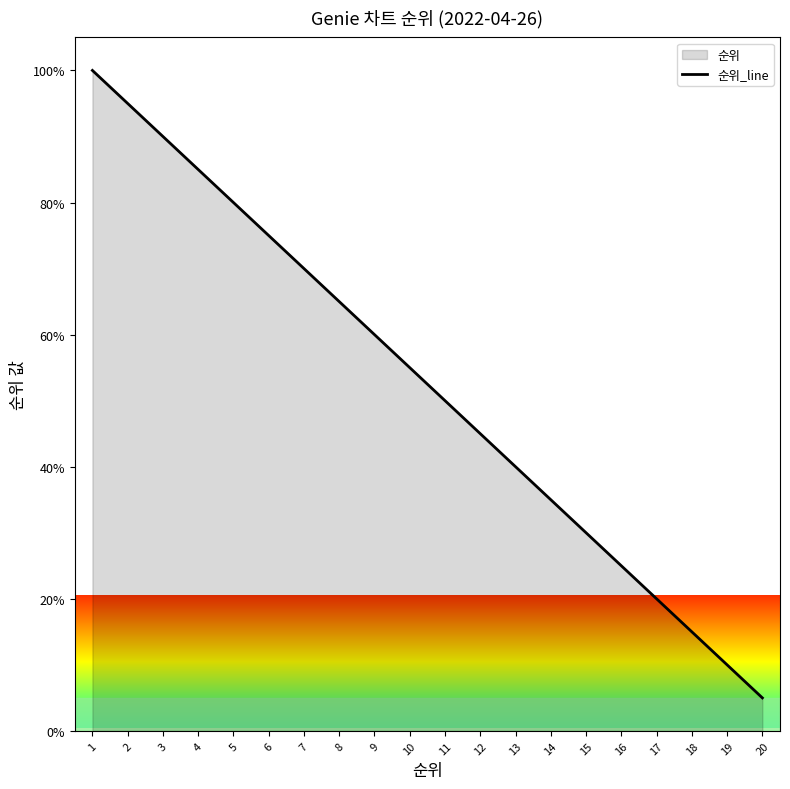

How many series are shown in this chart?

1